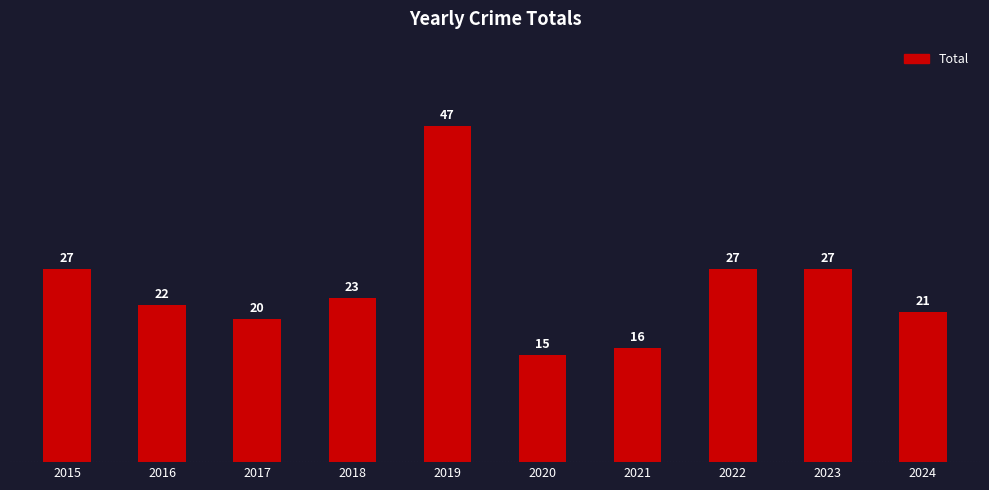

Where does the data first go above 23?

2015